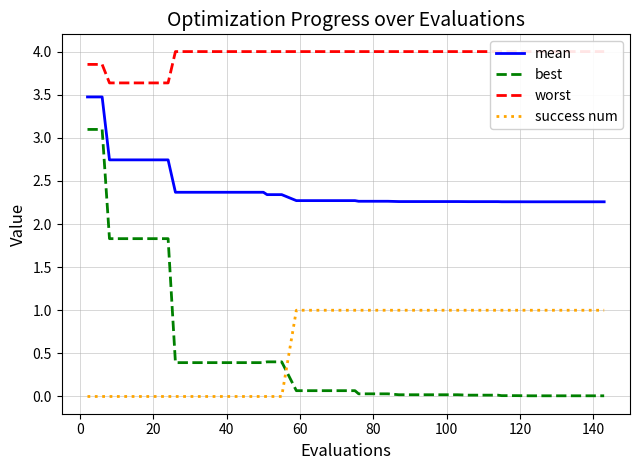

True or false: mean and success num cross at least once.

False